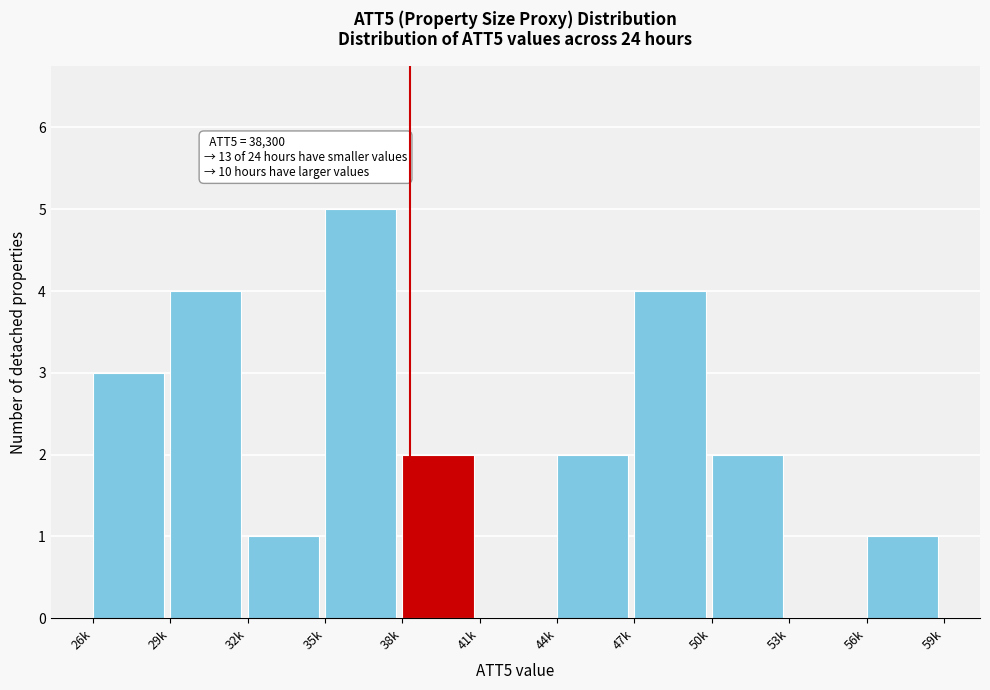

Reading left to right, list all the values displayed in this chart.

26k=3	29k=4	32k=1	35k=5	38k=2	41k=0	44k=2	47k=4	50k=2	53k=0	56k=1